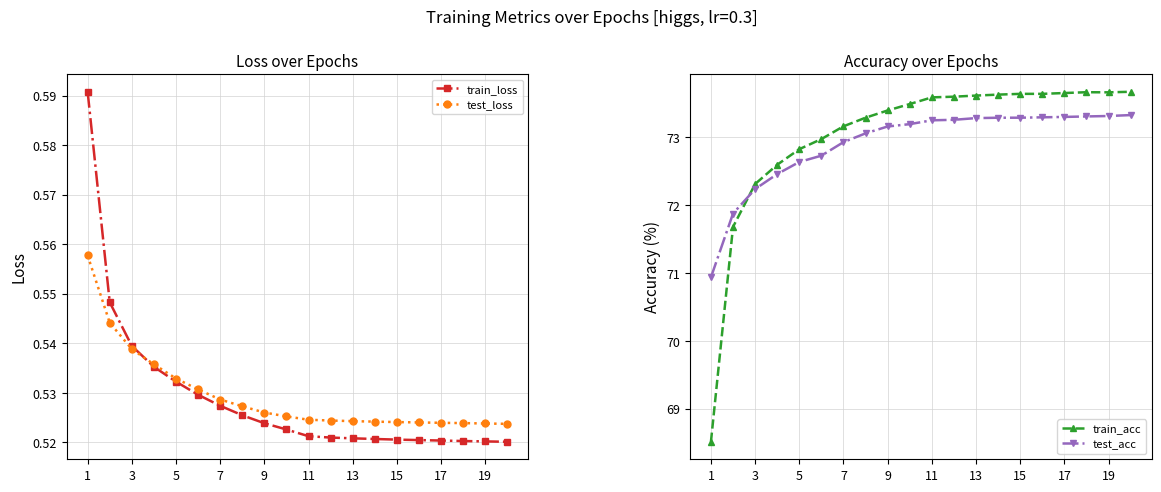

What are all the series names shown in the legend?

train_loss, test_loss, train_acc, test_acc